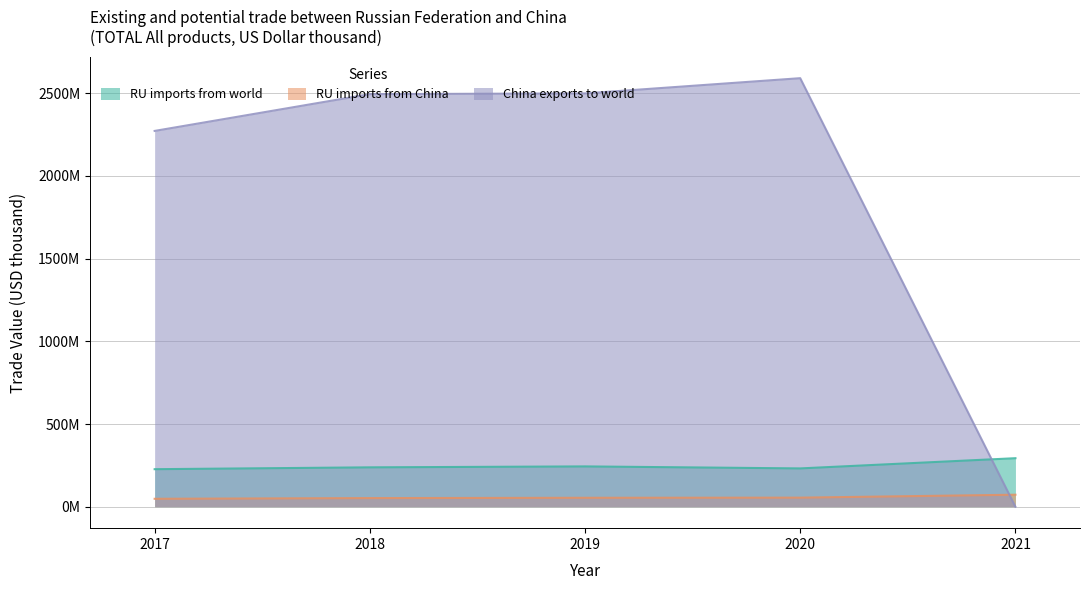

True or false: RU imports from world and RU imports from China intersect in this chart.

False